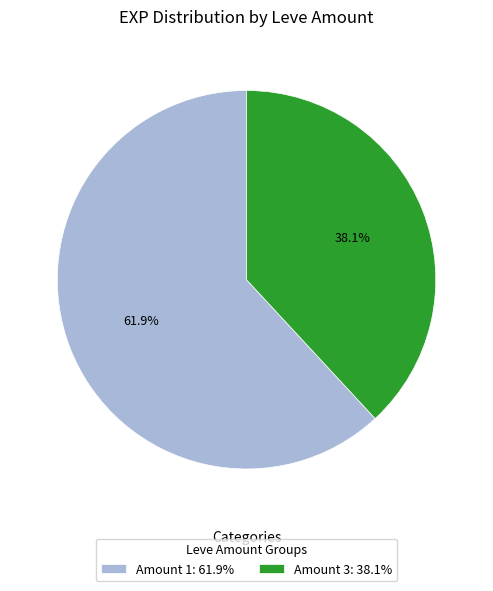

Does any single category account for the majority?

Yes